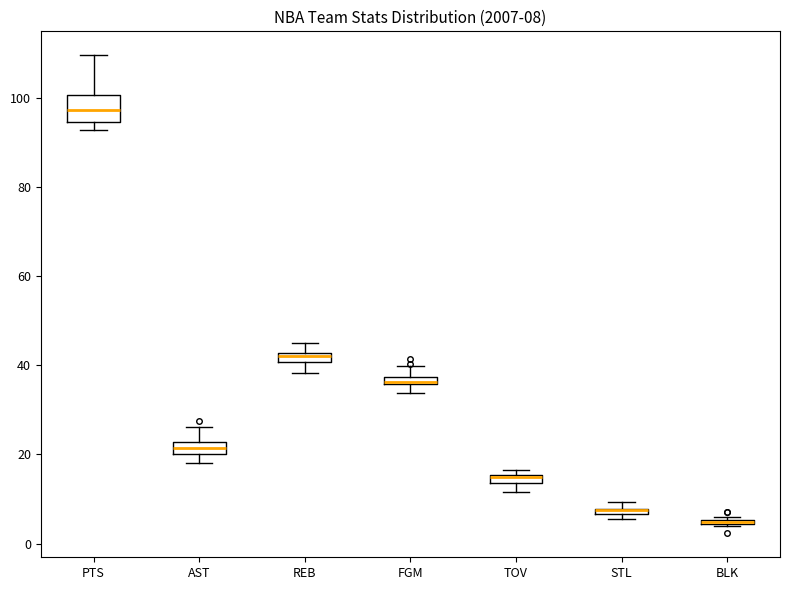

Which box is the tallest, from its lower edge to its upper edge?

PTS